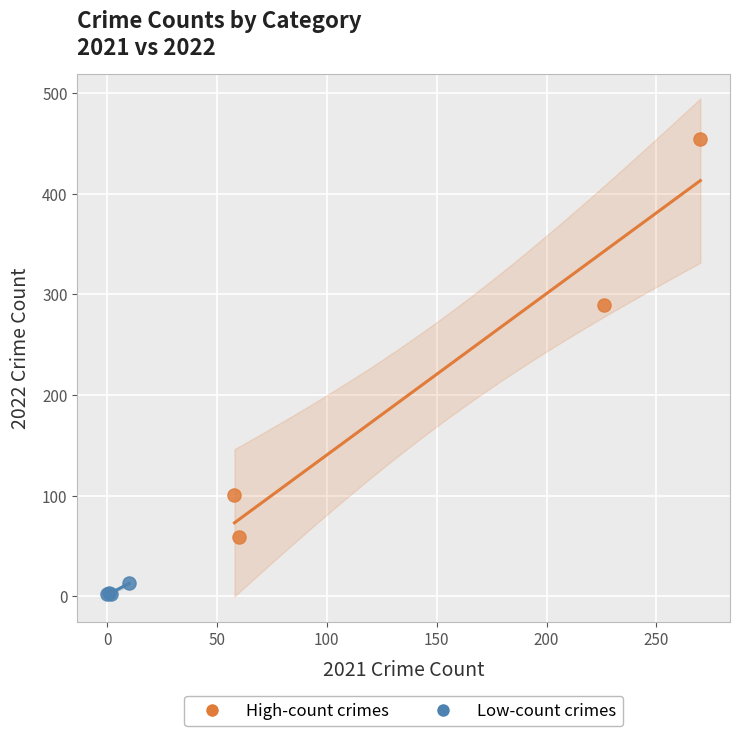

Which series contains the lowest Y value?

Low-count crimes